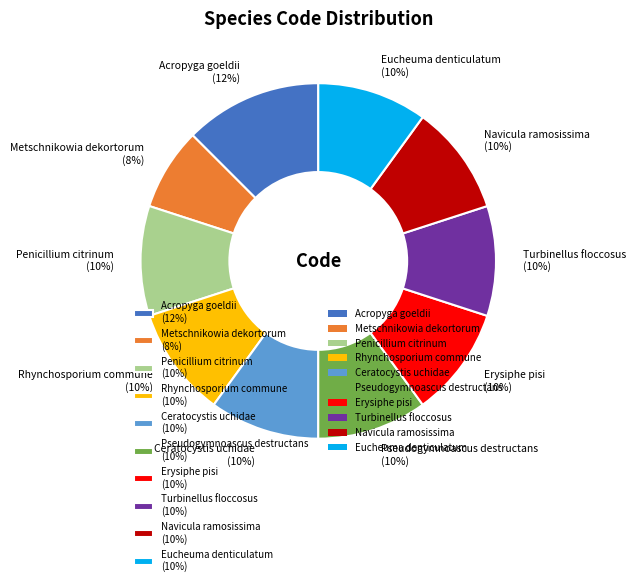

The Penicillium citrinum slice represents 20% of the pie. True or false?

False